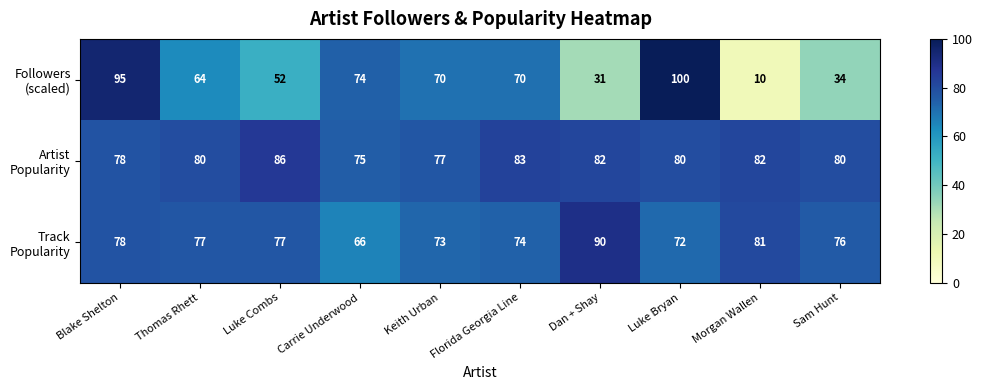

At how many categories does at least one series exceed 28?

10